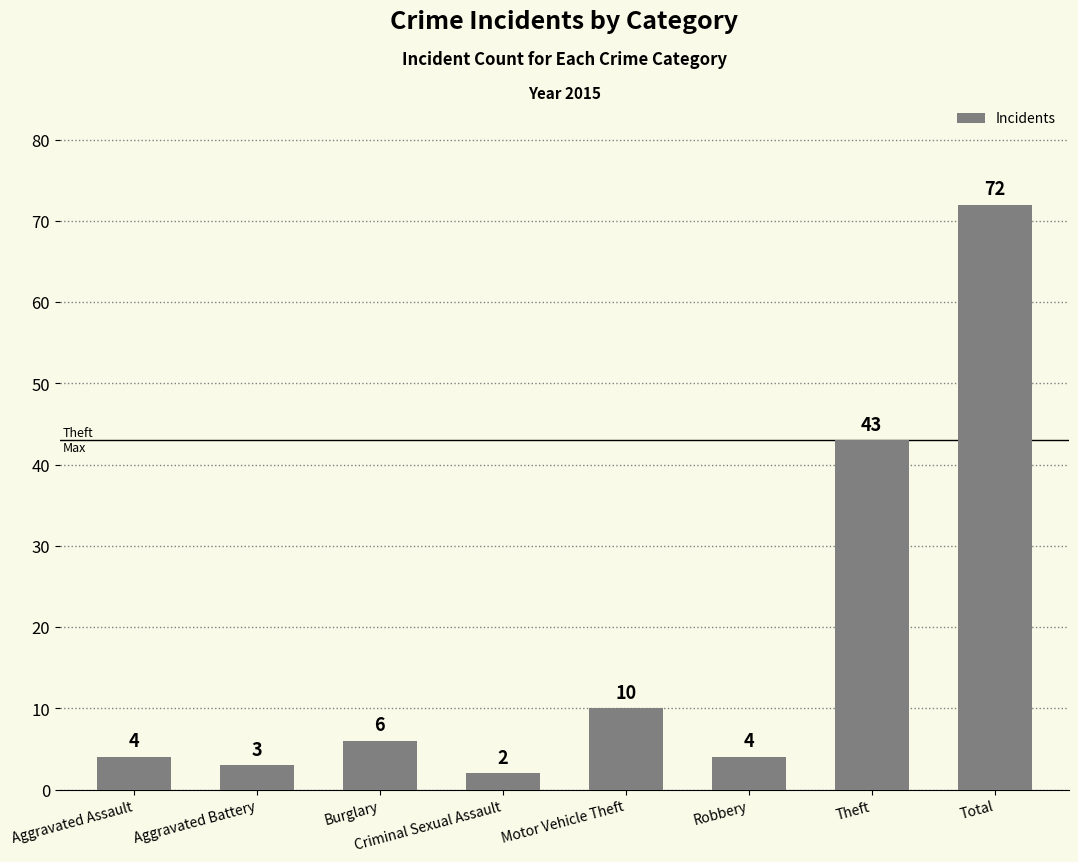

How many distinct data groups are displayed?

1